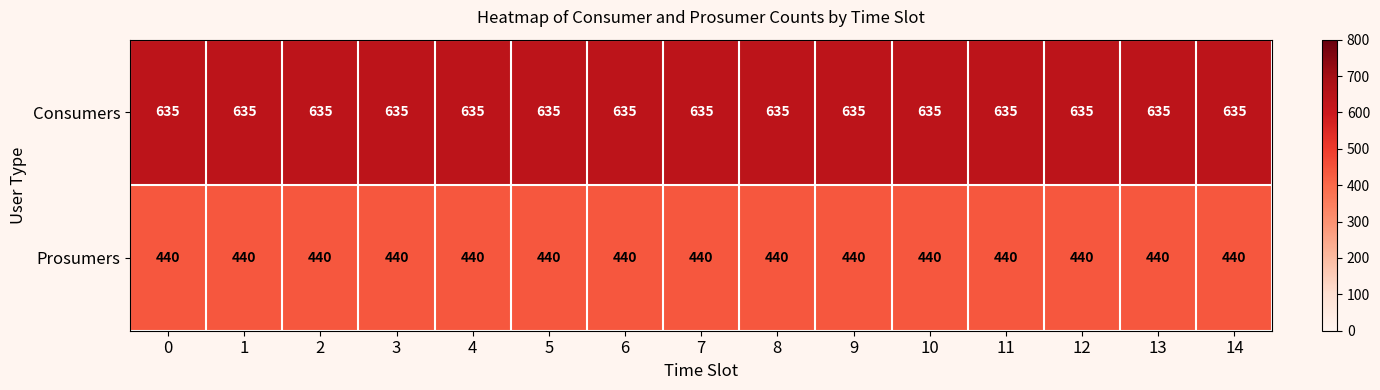

What is the spread (max minus min) of values at 14?

195